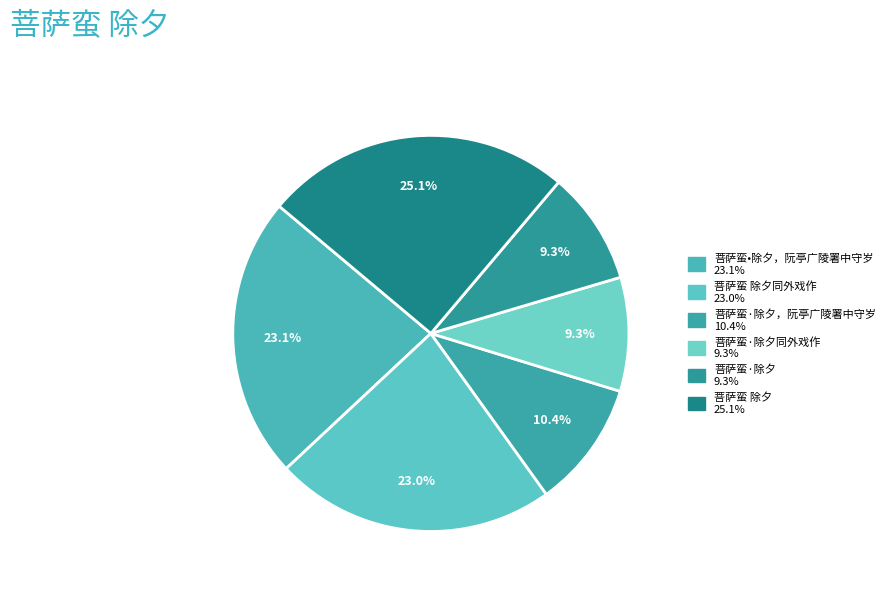

Count the number of slices in the pie.

6